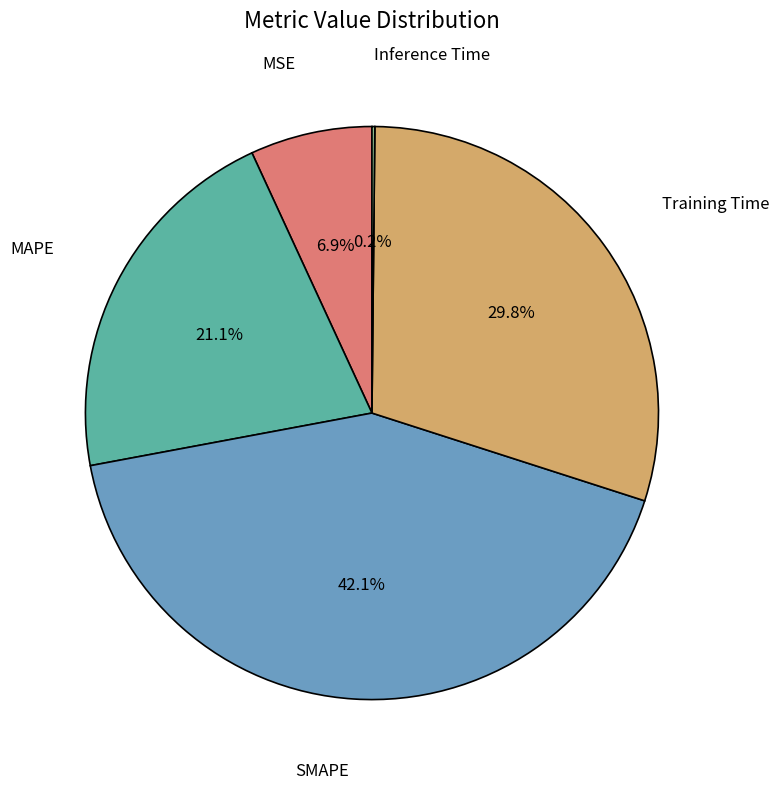

Is there a majority slice in this chart?

No